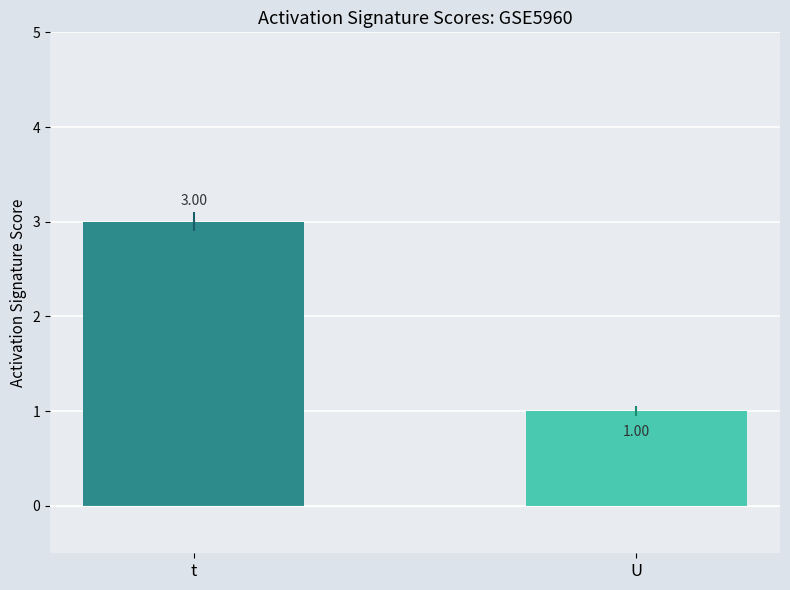

Which series has the largest total across all categories?

t